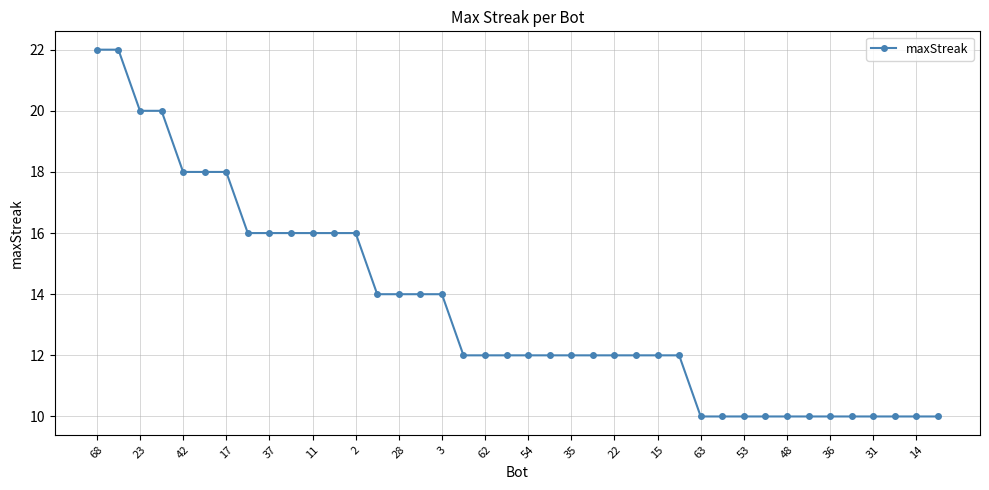

What is the difference between the second highest and minimum values?

12